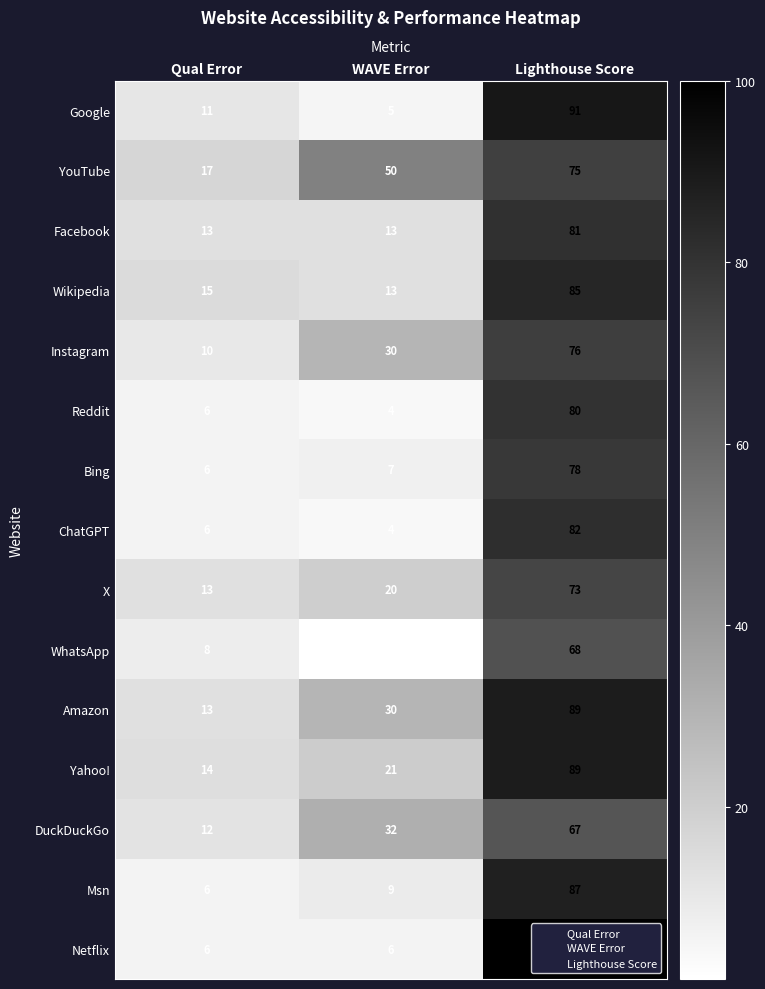

At which label is Google closest to 48?

Qual Error